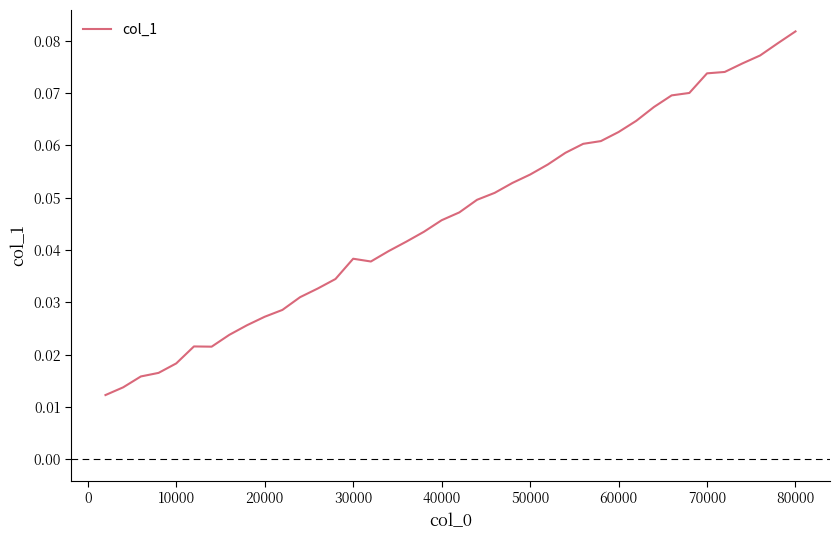

Which label corresponds to the largest value in the chart?

80000